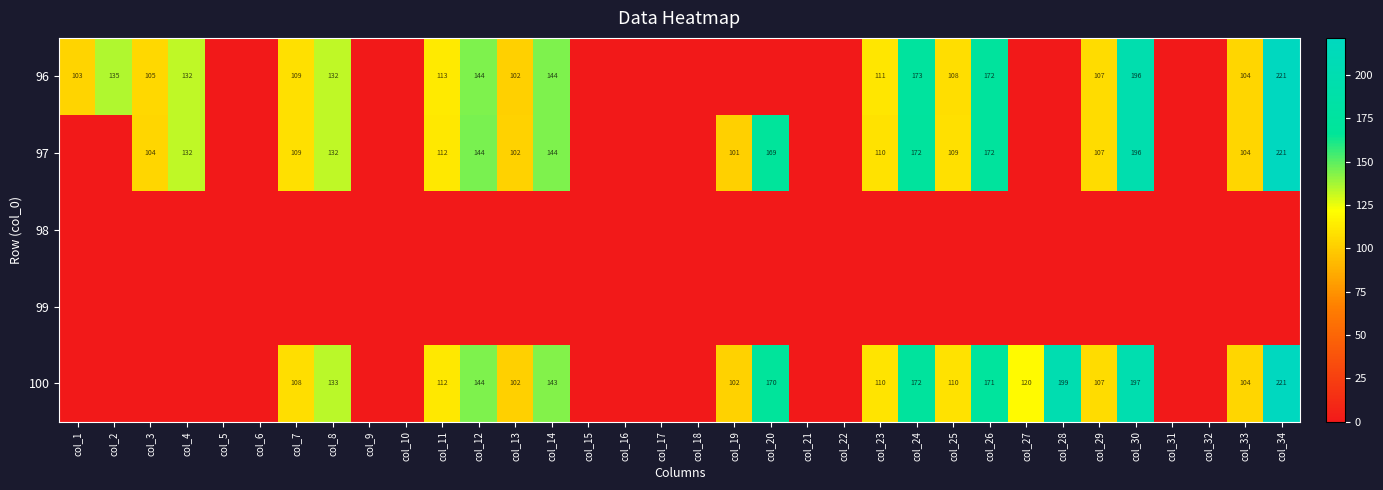

Which has a higher value, col_14 or col_6?

col_14